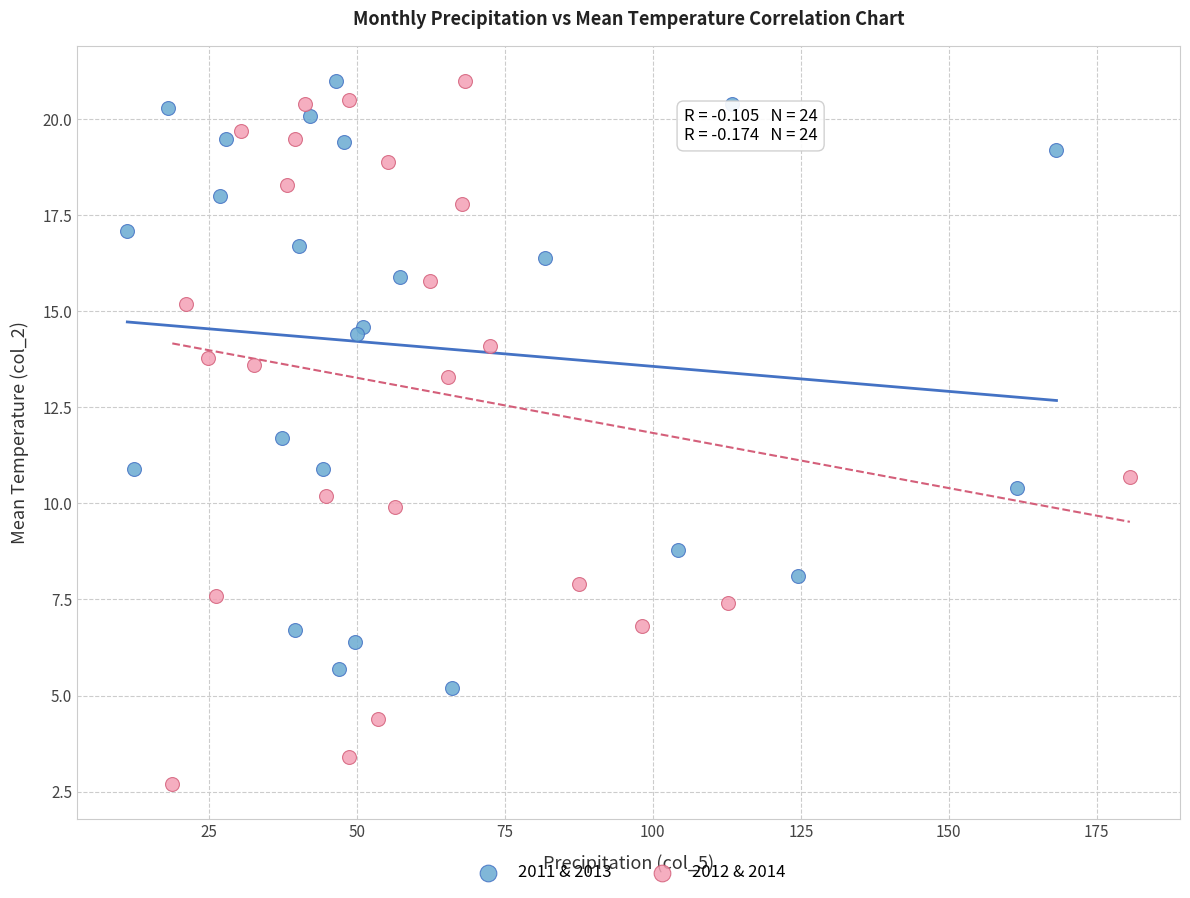

Which series has the largest Y range (max minus min)?

2012 & 2014